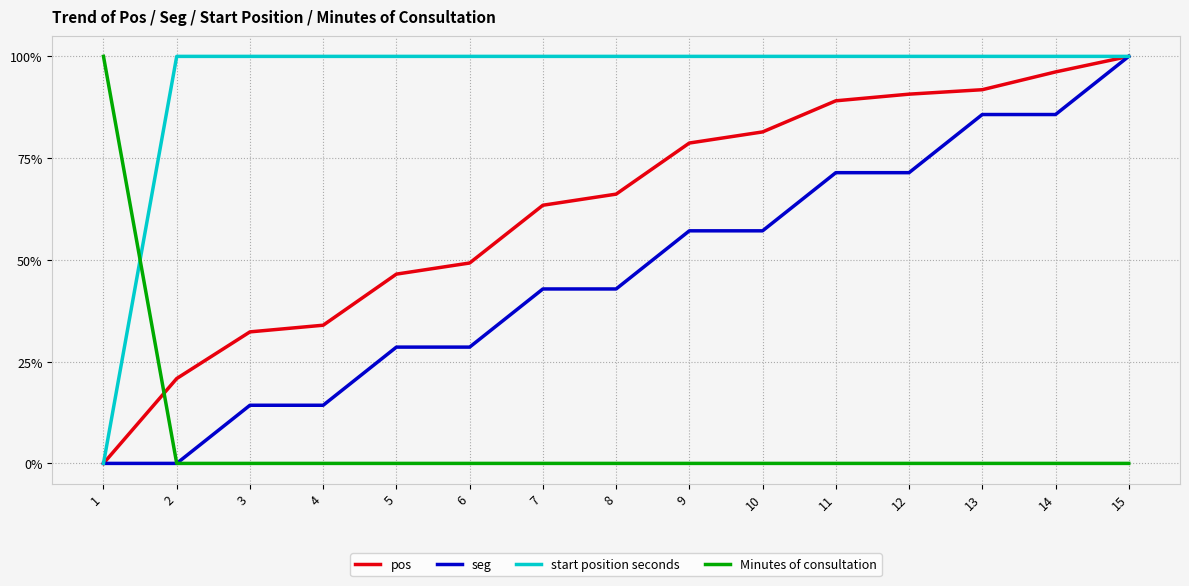

Read the start position seconds value at 6.

1.0